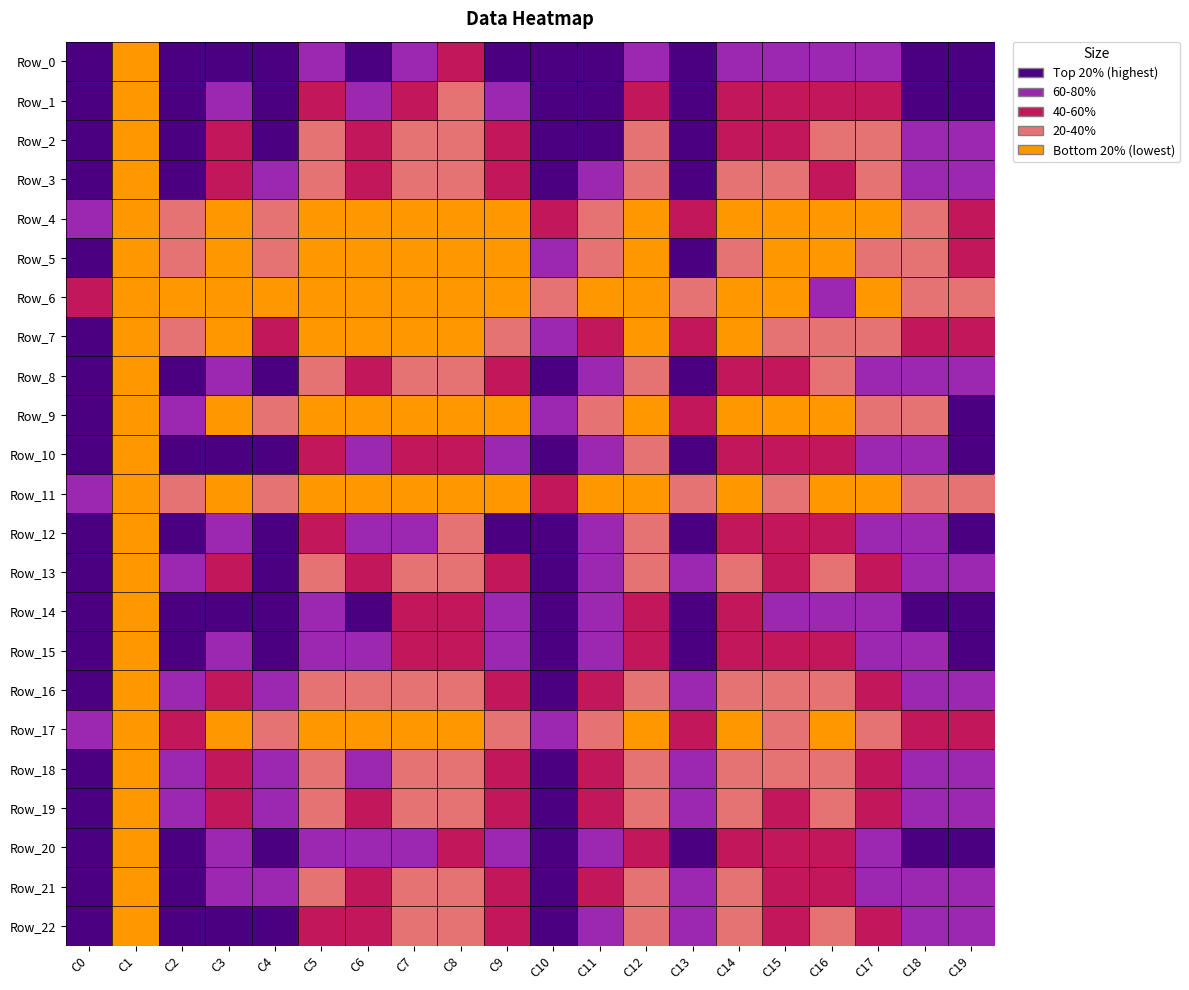

List the labels in order of Row_9 value, largest first.

19, 0, 2, 10, 13, 4, 18, 17, 11, 15, 9, 3, 14, 7, 6, 16, 12, 5, 8, 1